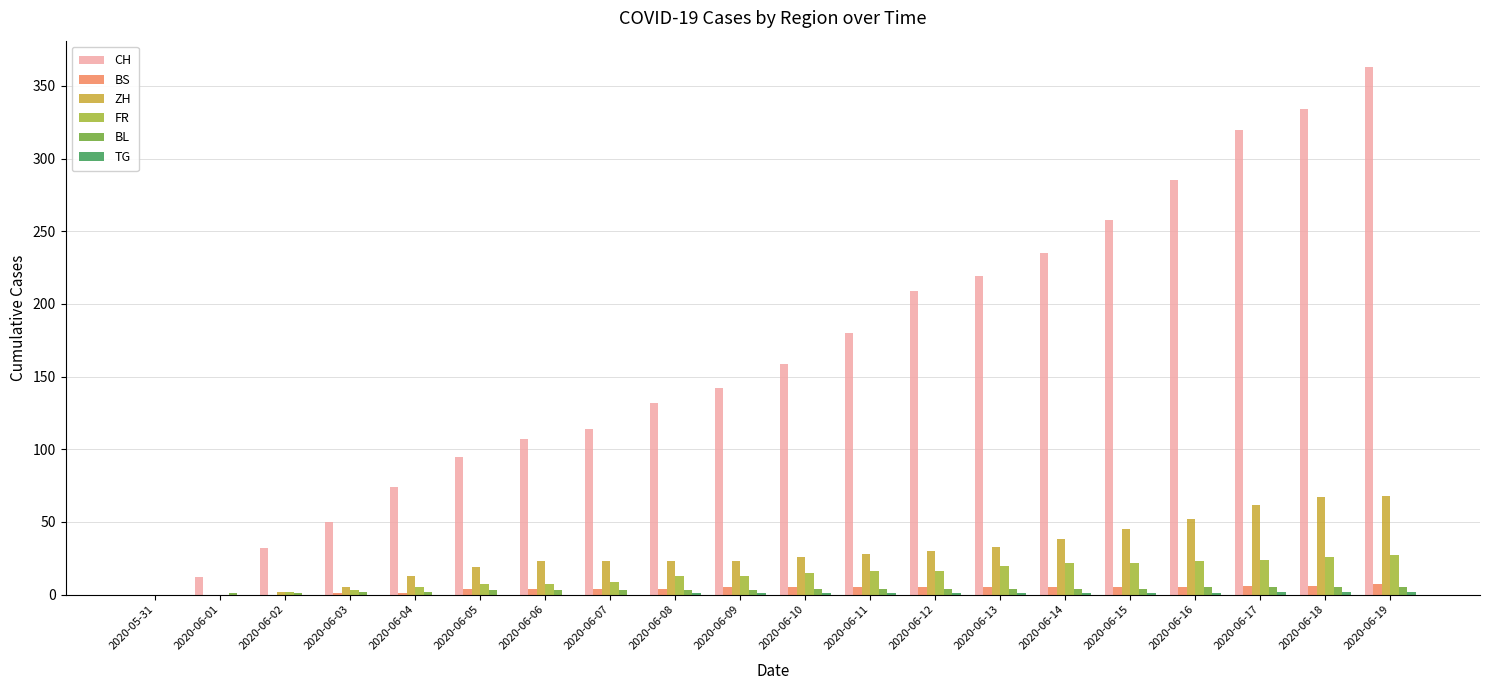

Which series has the largest total across all categories?

CH